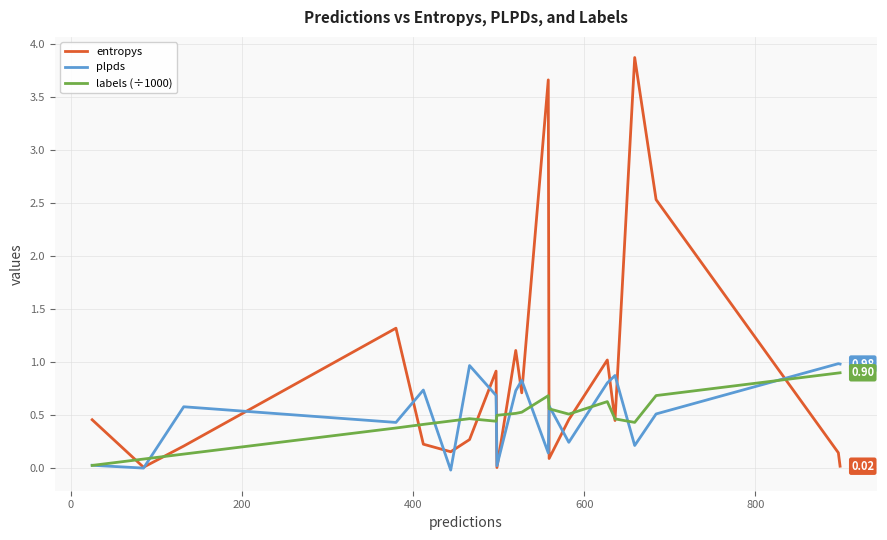

Which series has the widest spread of values?

entropys